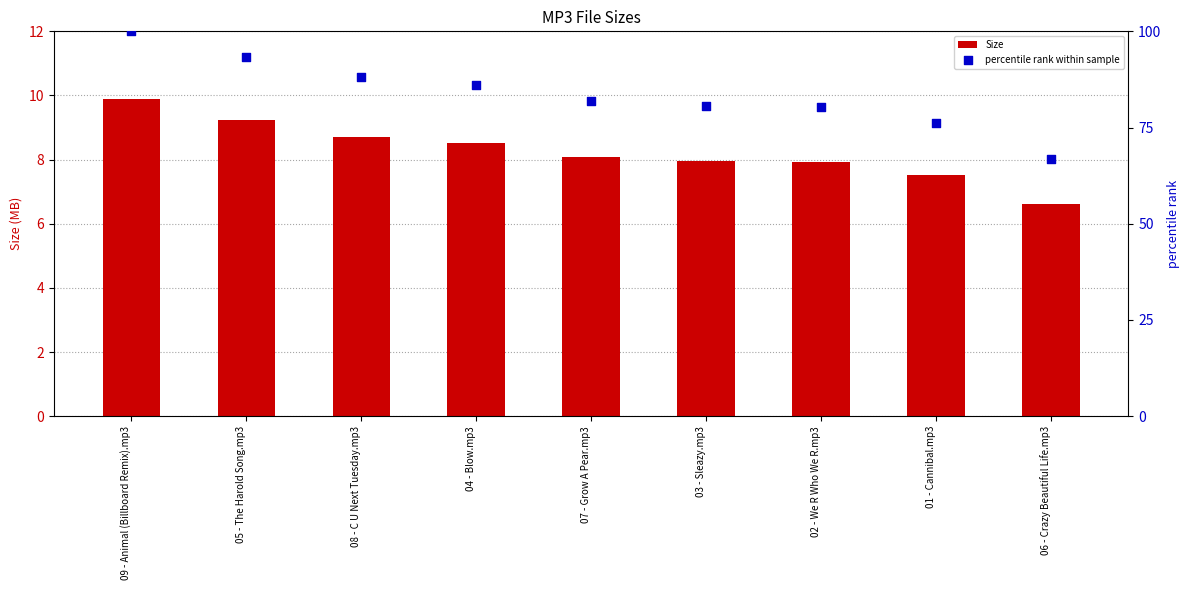

Which series contains the lowest Y value?

Size